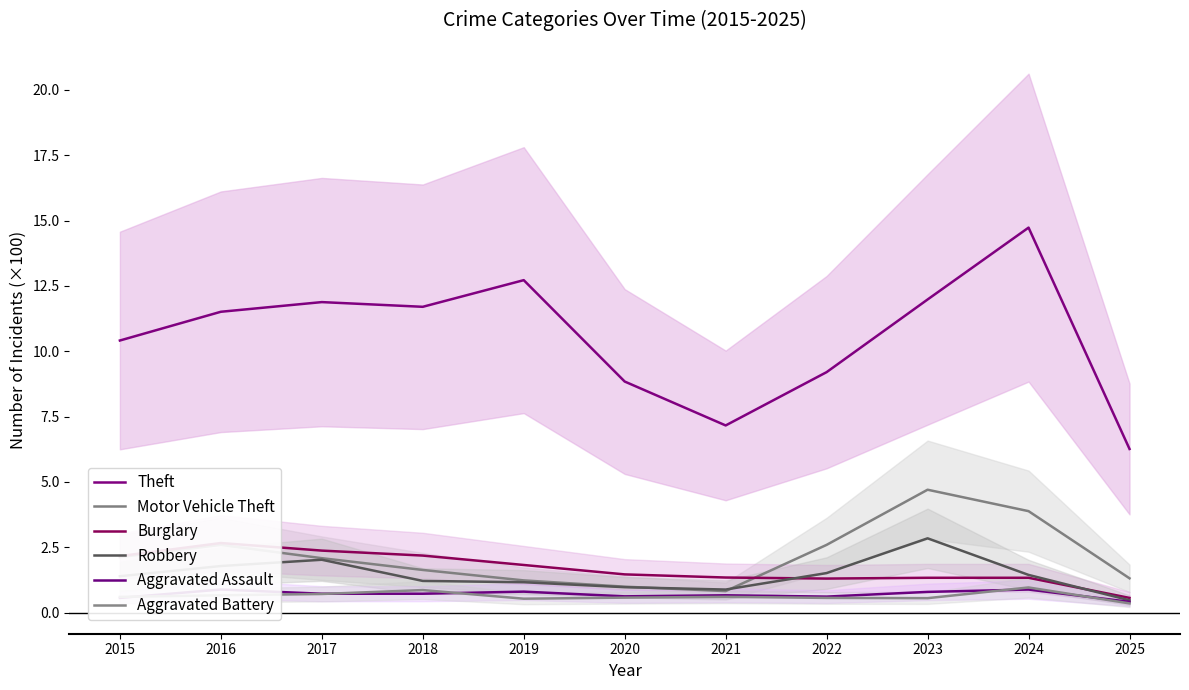

What is the sum of the Robbery values at 2015 and 2019?

2.5